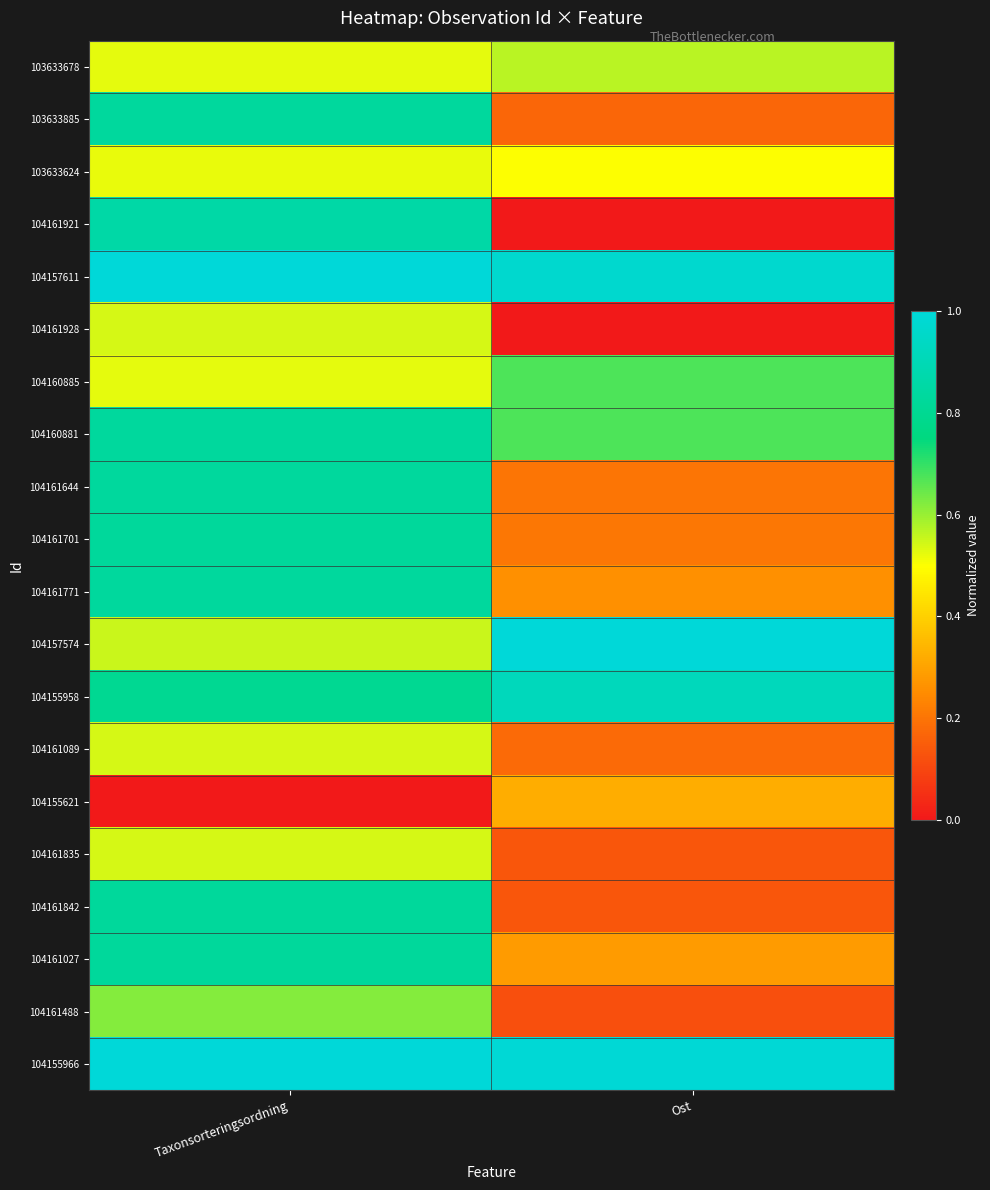

What is the total value across all series at Taxonsorteringsordning?

13.8